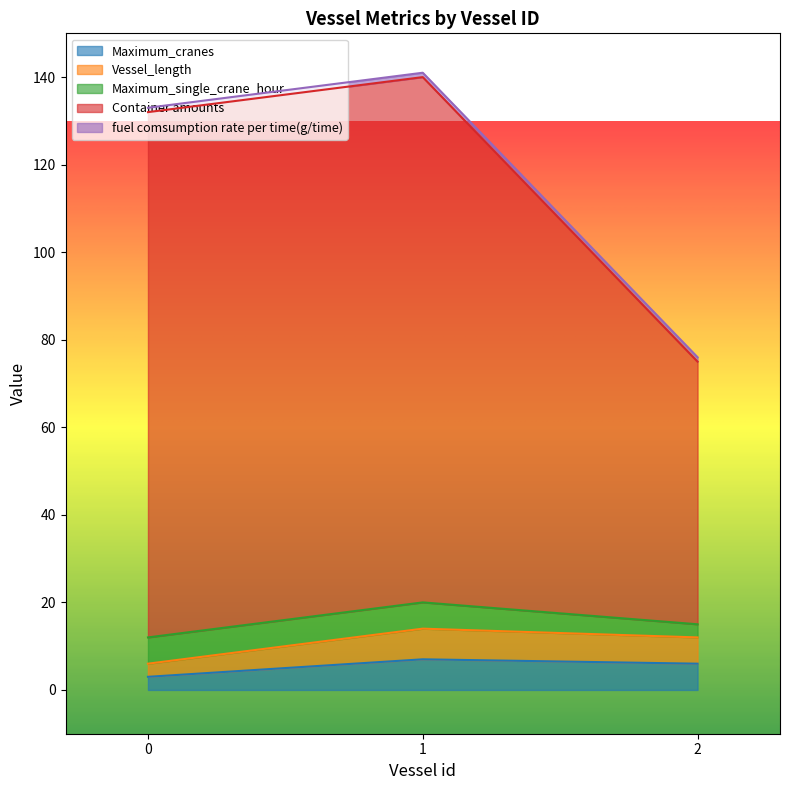

Which series has the largest total across all categories?

Container amounts